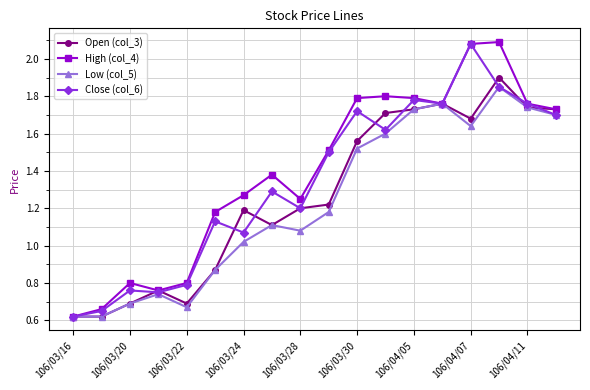

Count the High (col_4) values in the range 0 to 1.

5